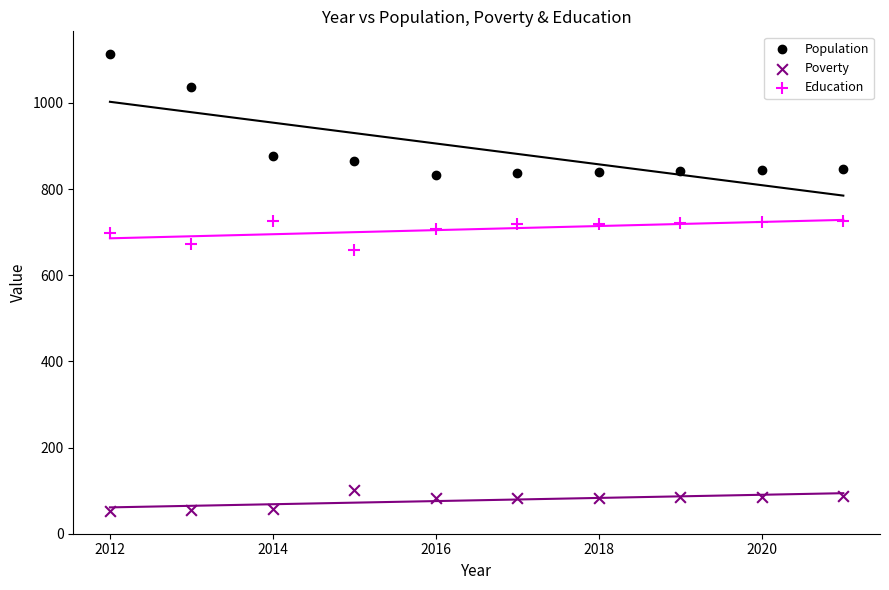

Across all series, what Y value is closest to 583?

659